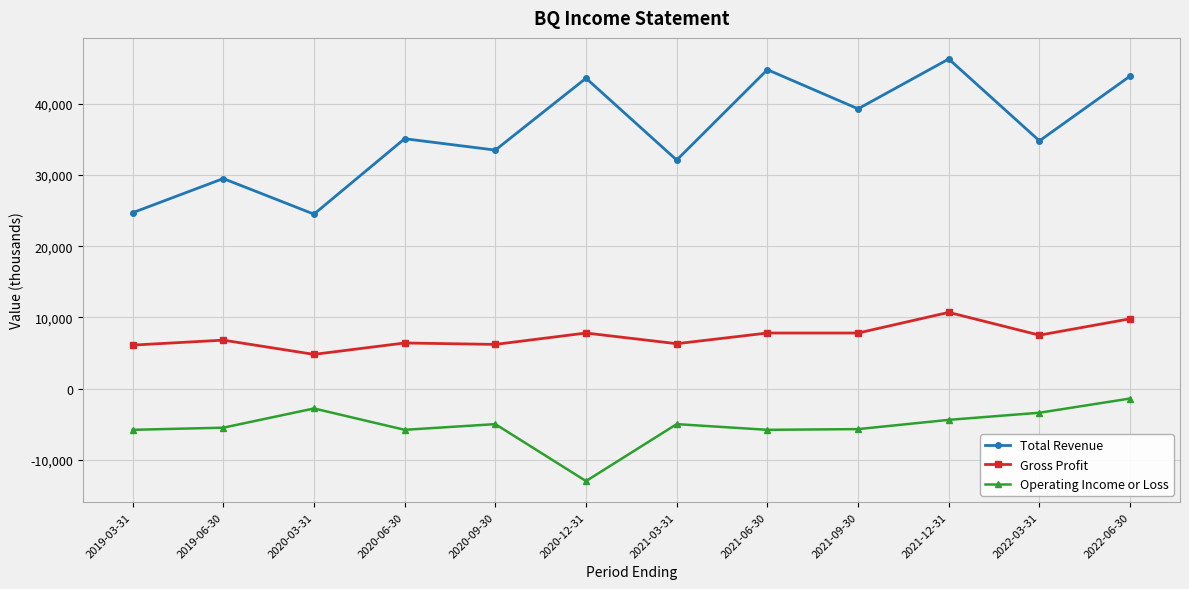

True or false: Operating Income or Loss and Gross Profit intersect in this chart.

False